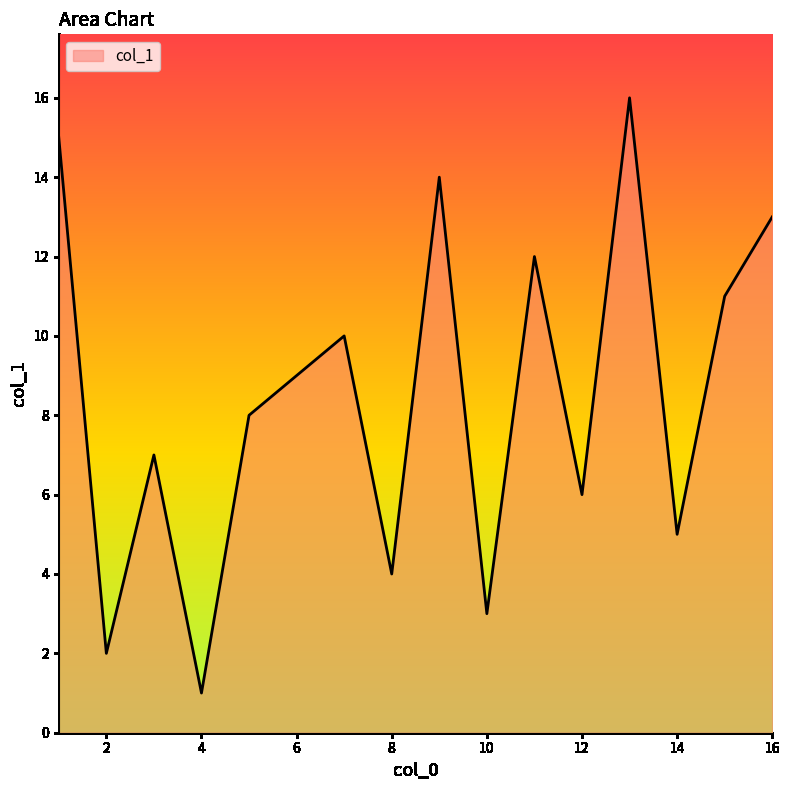

What is the smallest value displayed?

1